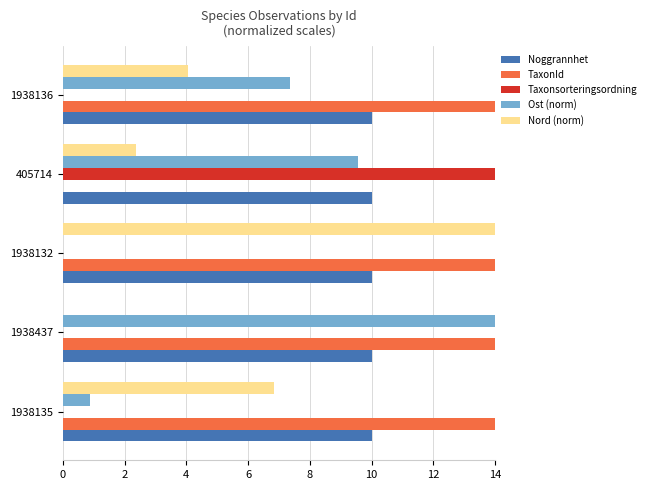

At which label is Ost (norm) closest to 7?

1938136